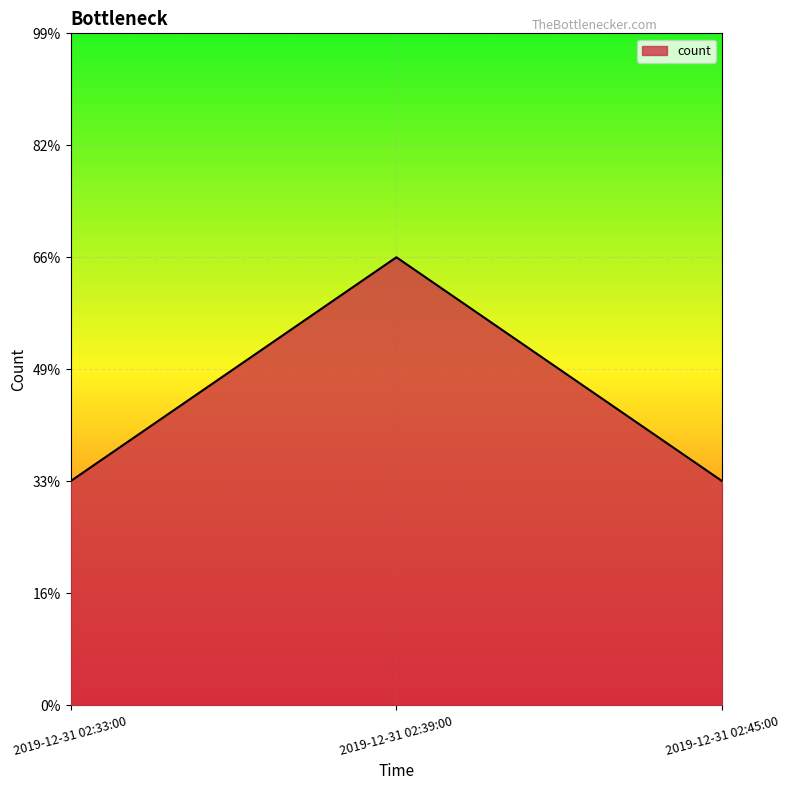

What value does the data have at 2019-12-31 02:39:00?

2